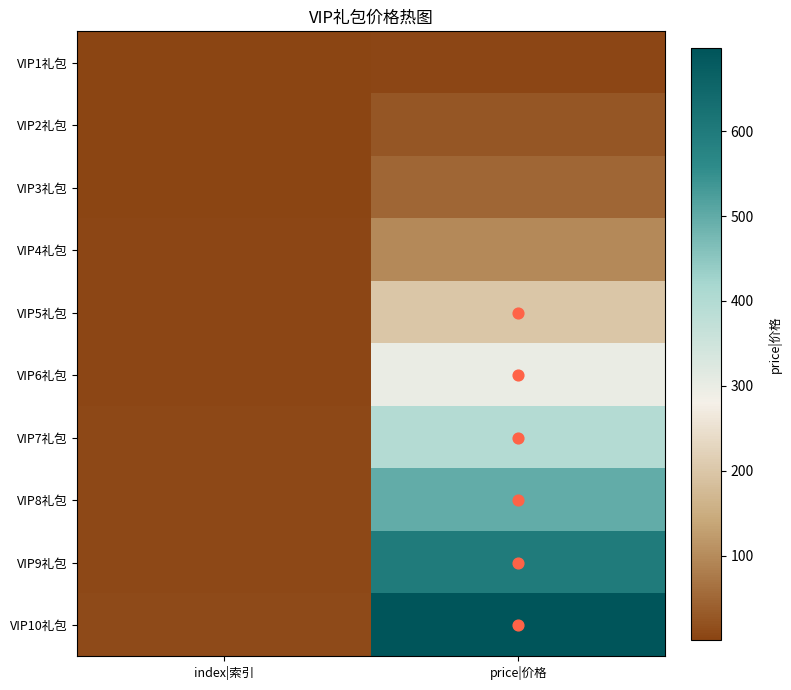

Rank the series by their maximum value, from lowest to highest.

VIP1礼包, VIP2礼包, VIP3礼包, VIP4礼包, VIP5礼包, VIP6礼包, VIP7礼包, VIP8礼包, VIP9礼包, VIP10礼包